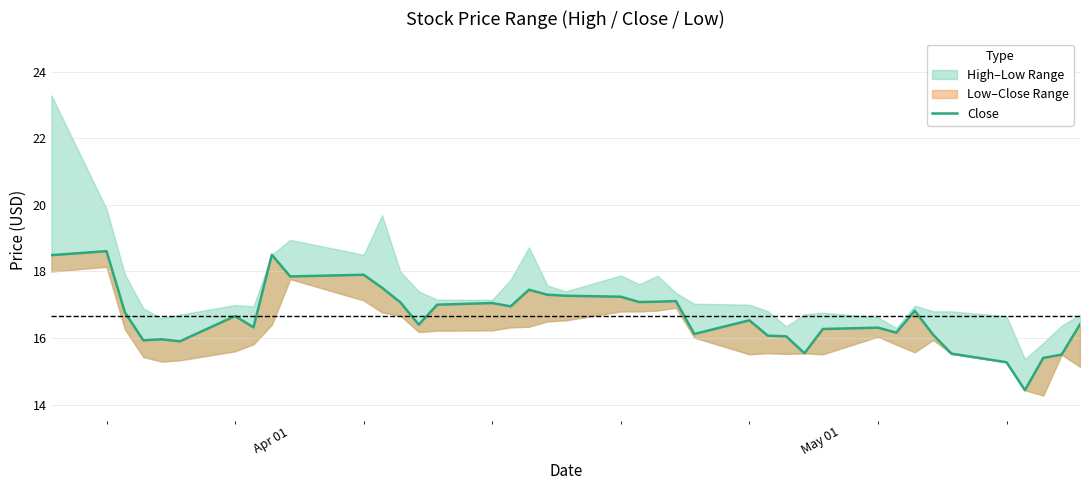

How many interior local valleys (lower than both neighbors) does the data have?

11